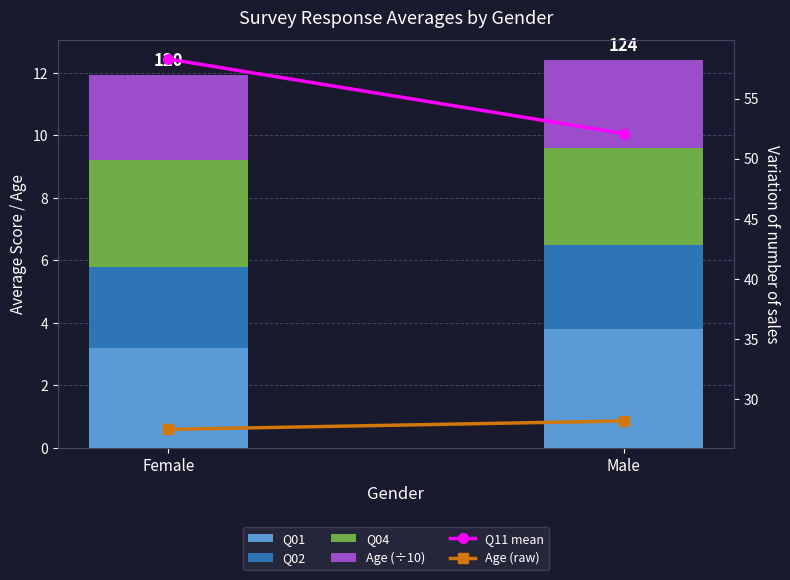

What position from the right is Female?

2